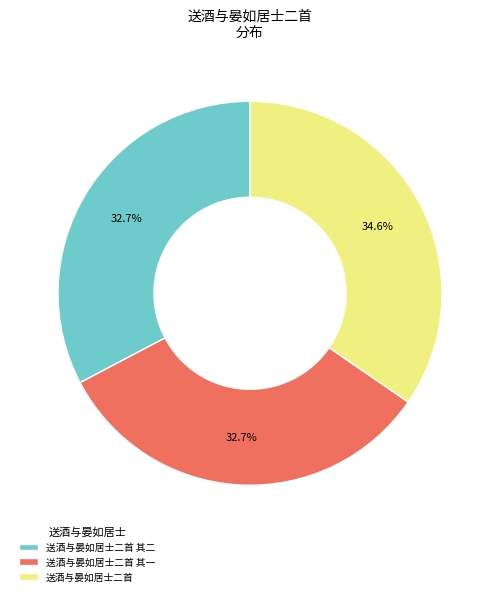

Count the number of slices in the pie.

3